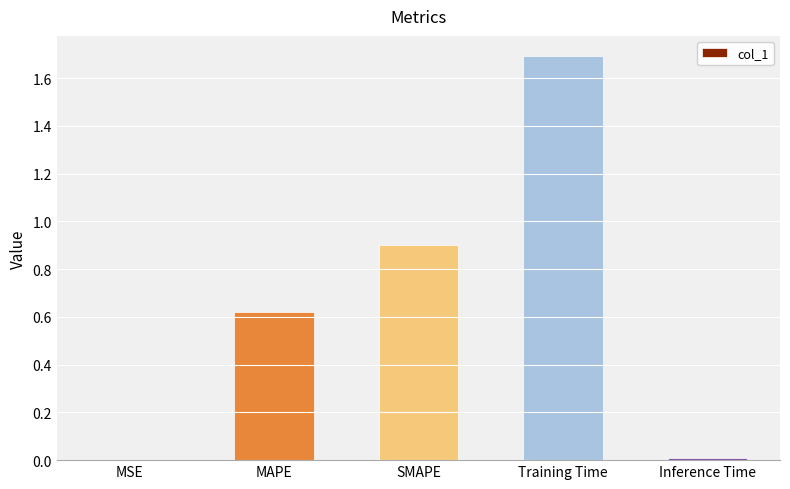

Is it true that the value at MAPE is 1.1?

False